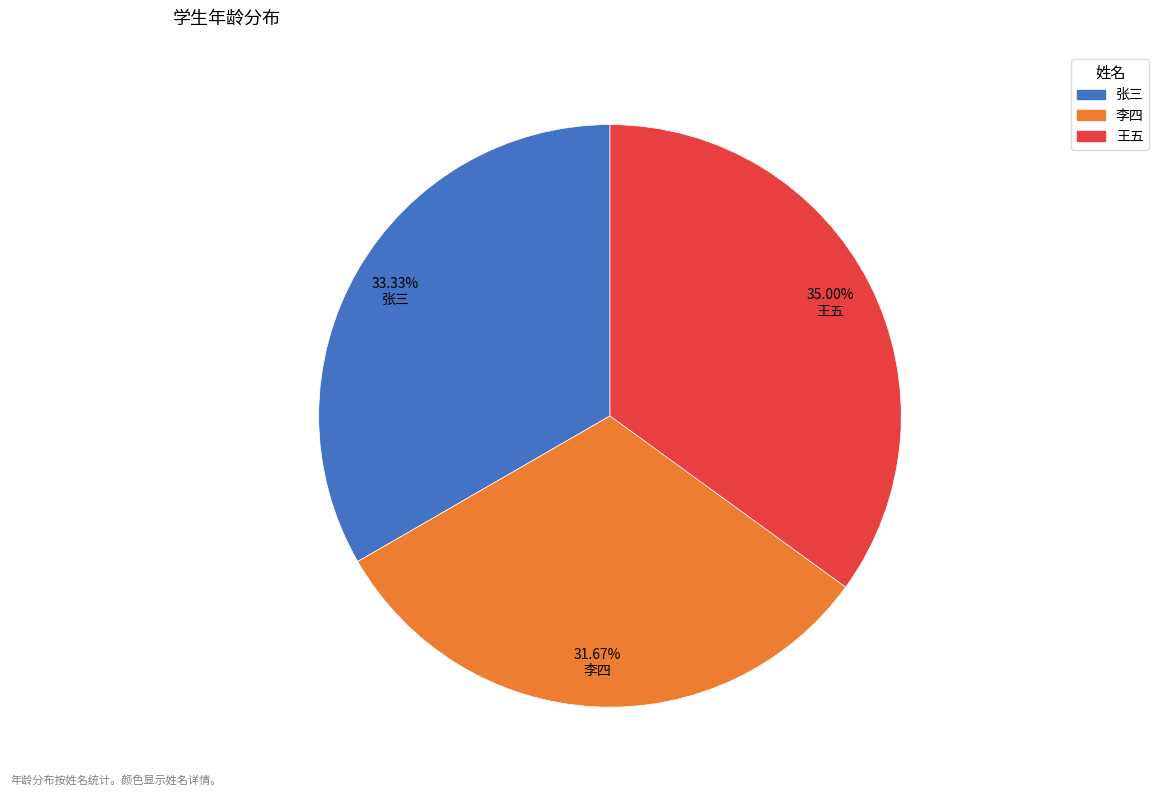

How many slices are in this pie chart?

3